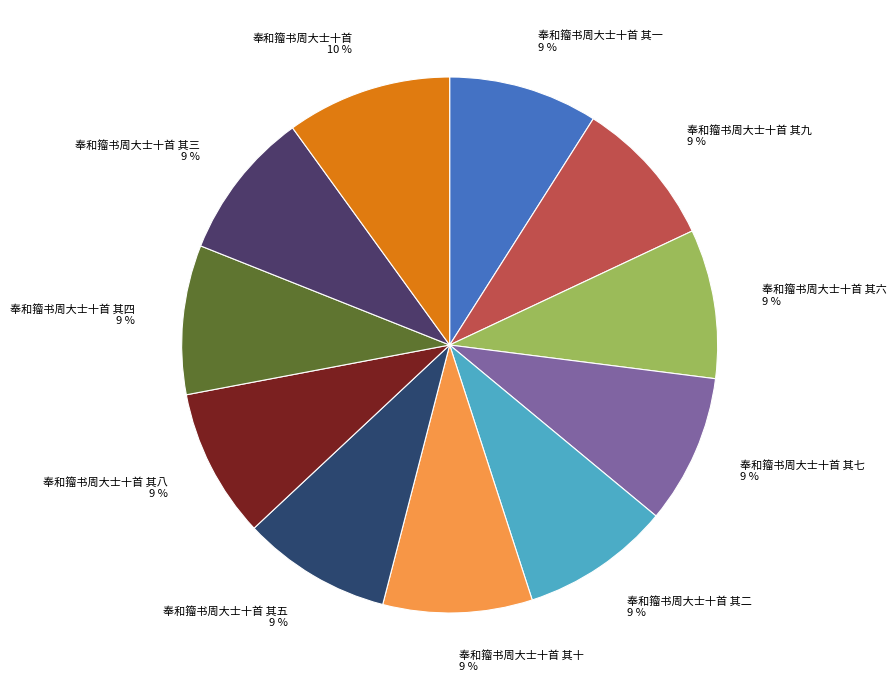

Does 奉和籀书周大士十首 其九 represent more than half of the total?

No